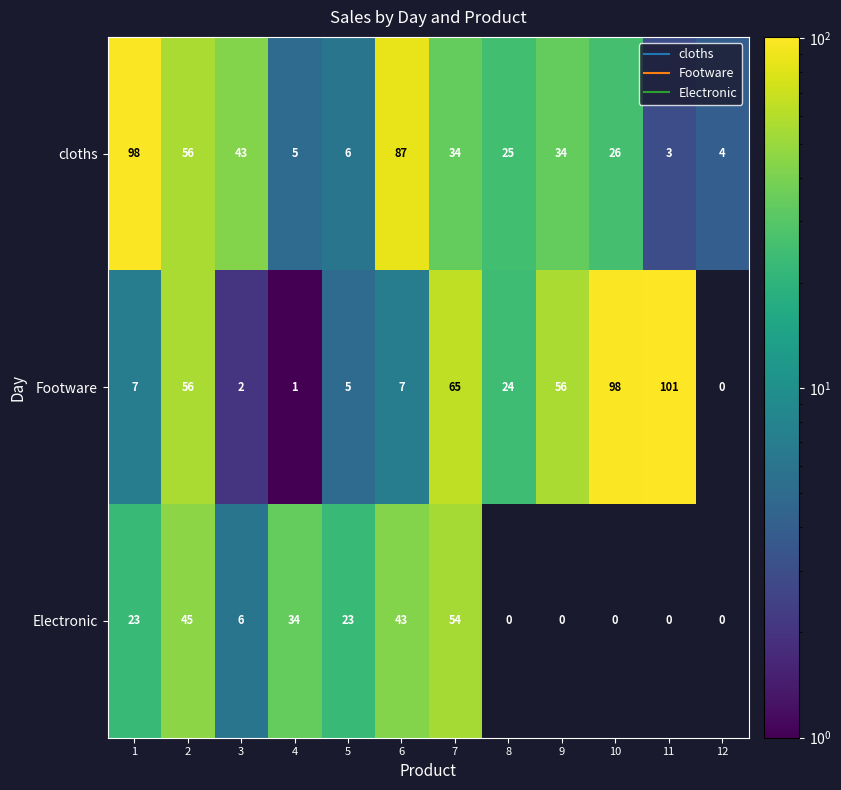

What is the difference between the highest and lowest values at 12?

4